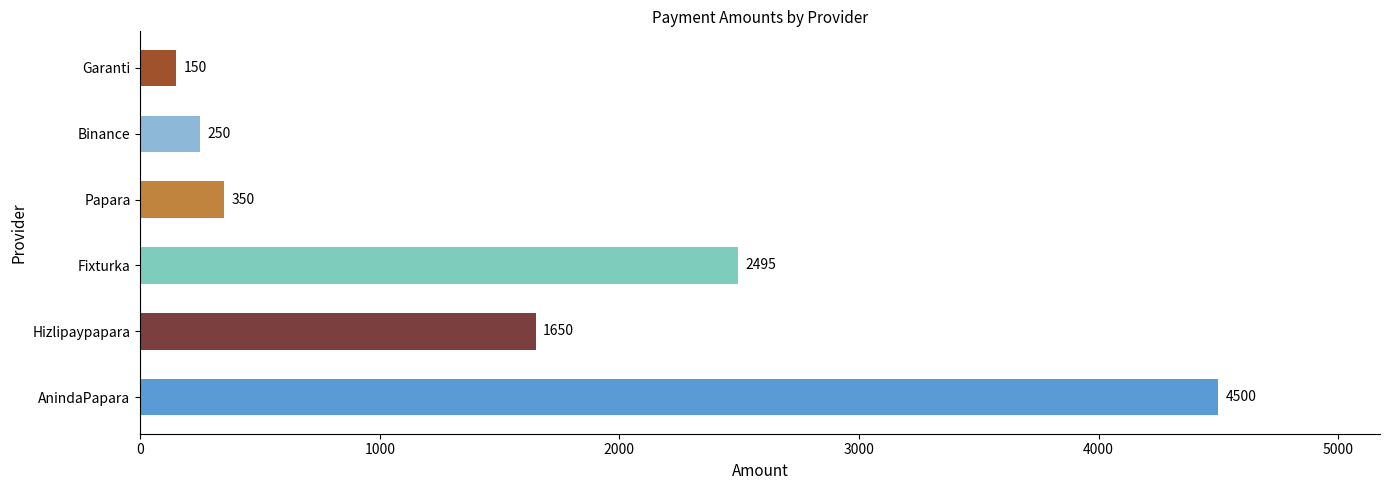

Reading top to bottom, what are all the values shown in this chart?

Garanti=150	Binance=250	Papara=350	Fixturka=2495	Hizlipaypapara=1650	AnindaPapara=4500